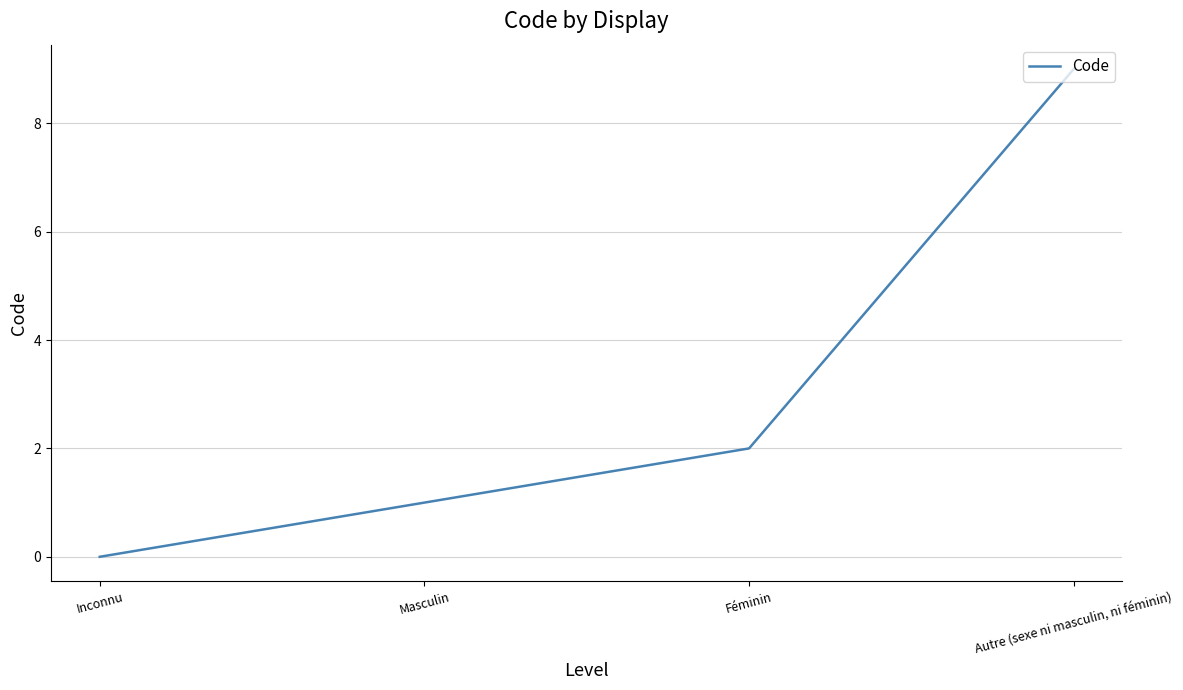

How many distinct data groups are displayed?

1